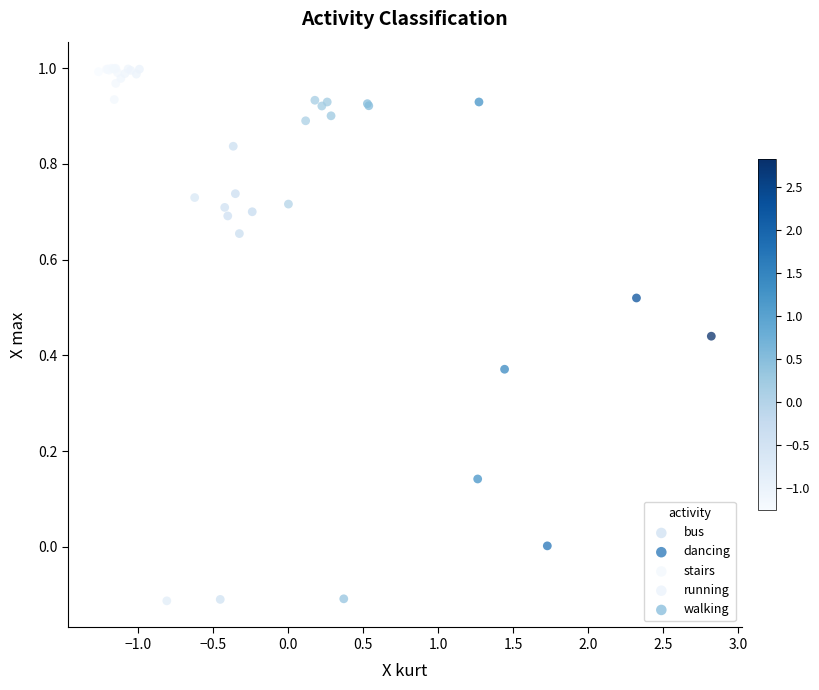

Which series reaches the minimum Y coordinate?

dancing